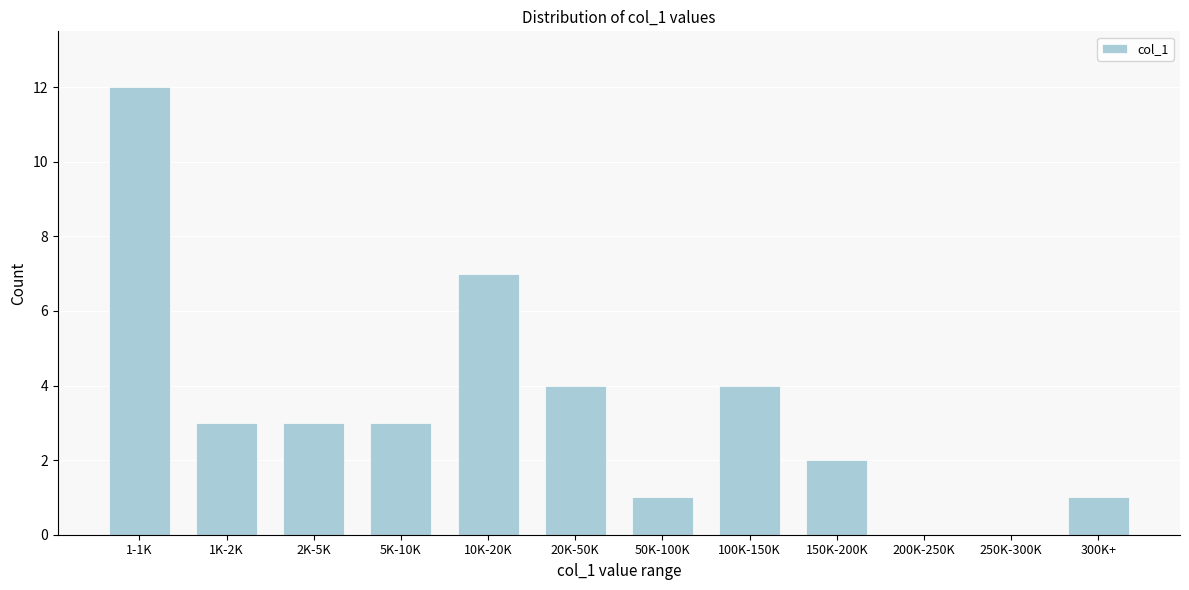

Reading left to right, transcribe all the data shown in this chart.

1-1K=12	1K-2K=3	2K-5K=3	5K-10K=3	10K-20K=7	20K-50K=4	50K-100K=1	100K-150K=4	150K-200K=2	200K-250K=0	250K-300K=0	300K+=1